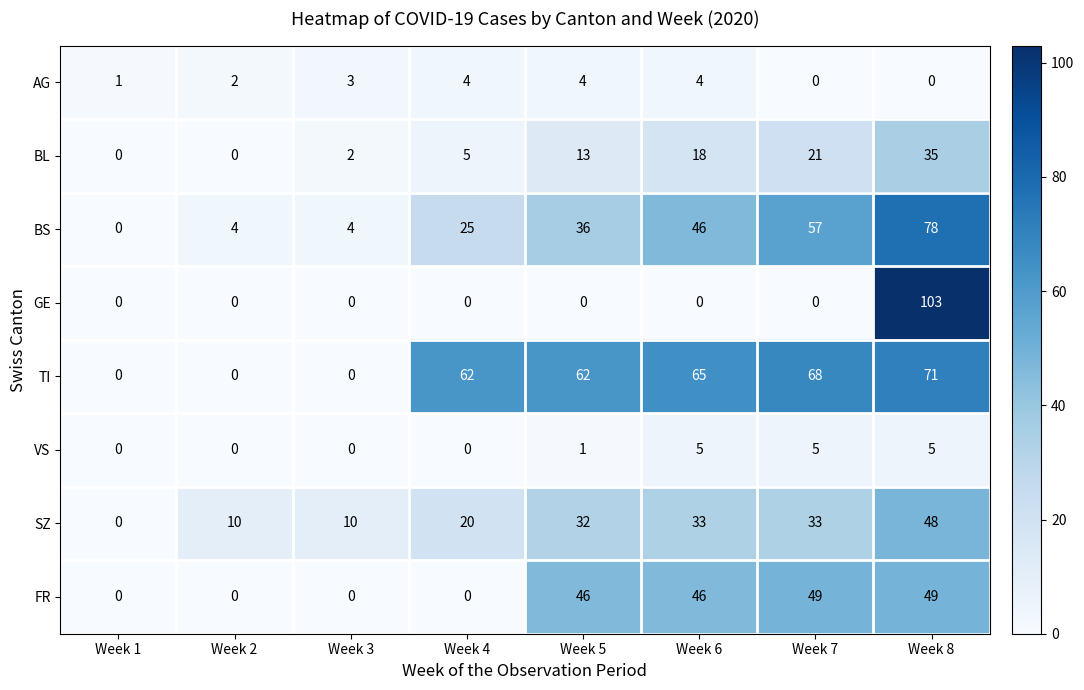

At which category is the sum across all series the highest?

Week 8